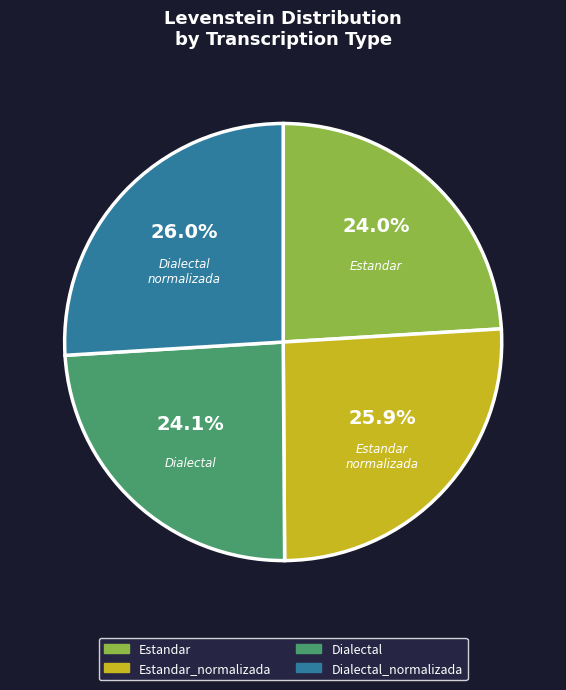

Does any single category account for the majority?

No